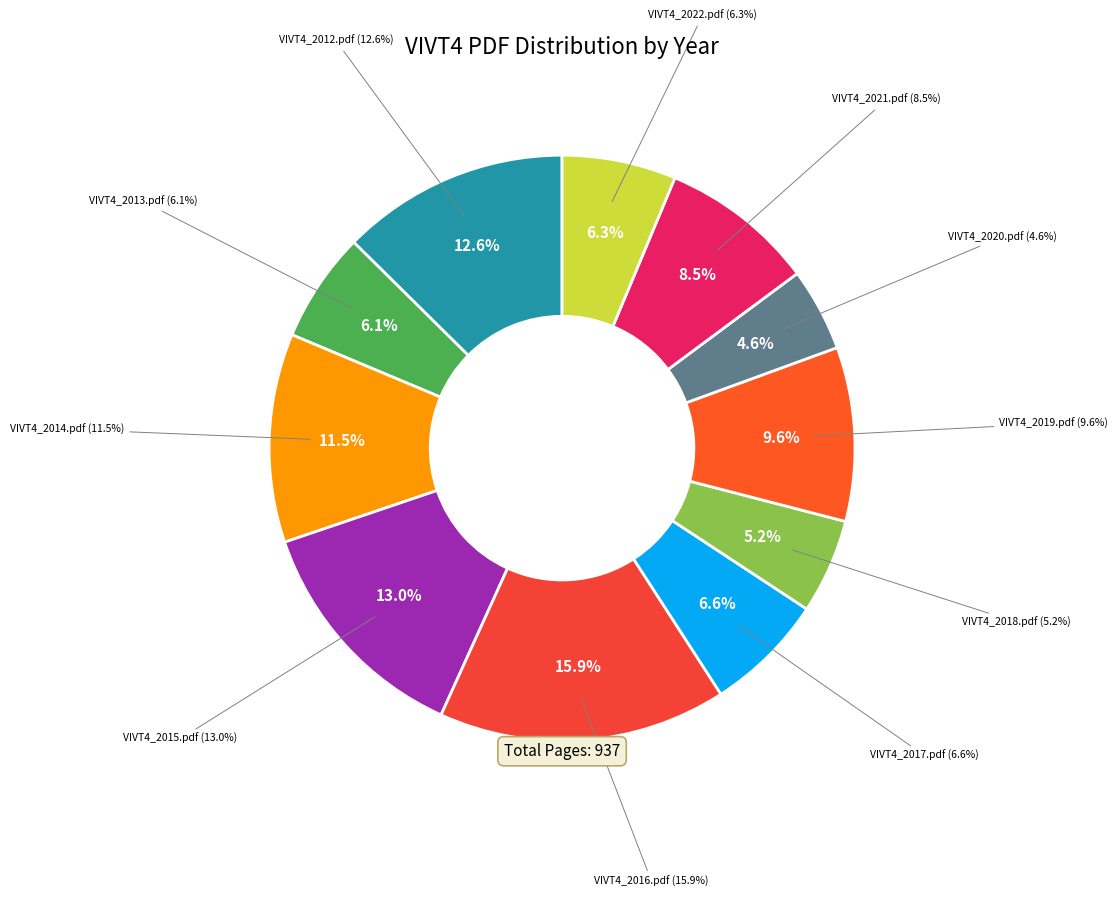

Is it true that VIVT4_2019.pdf is 10% of the pie?

True